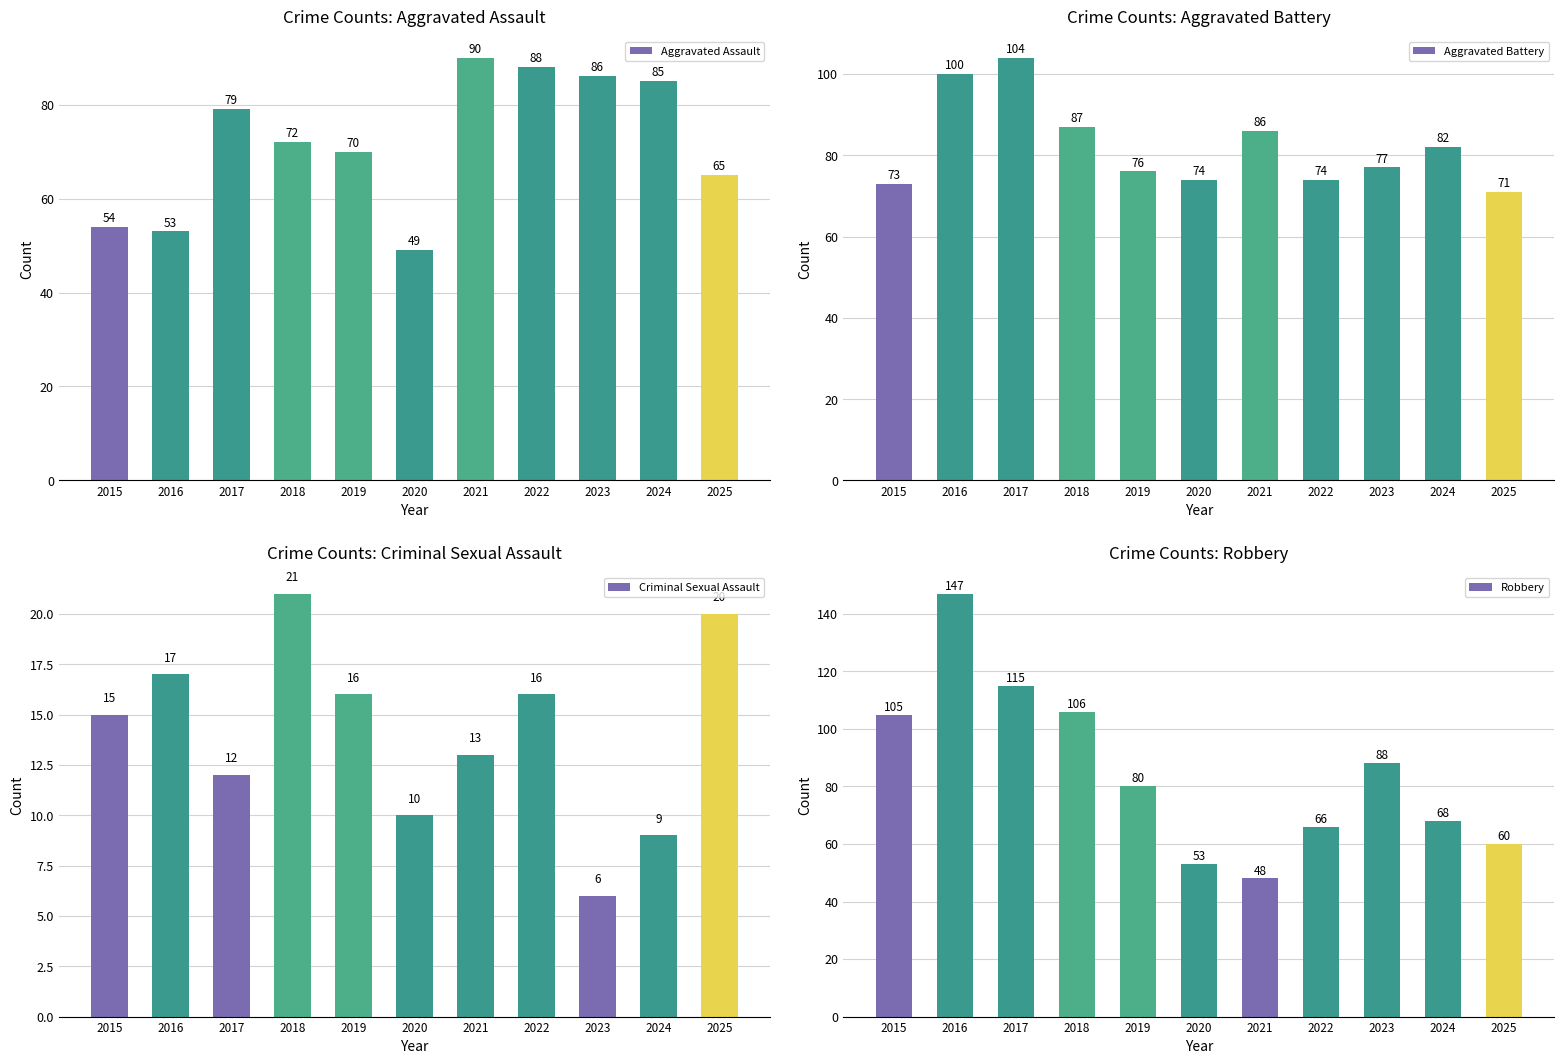

At which category is the sum across all series the highest?

2016